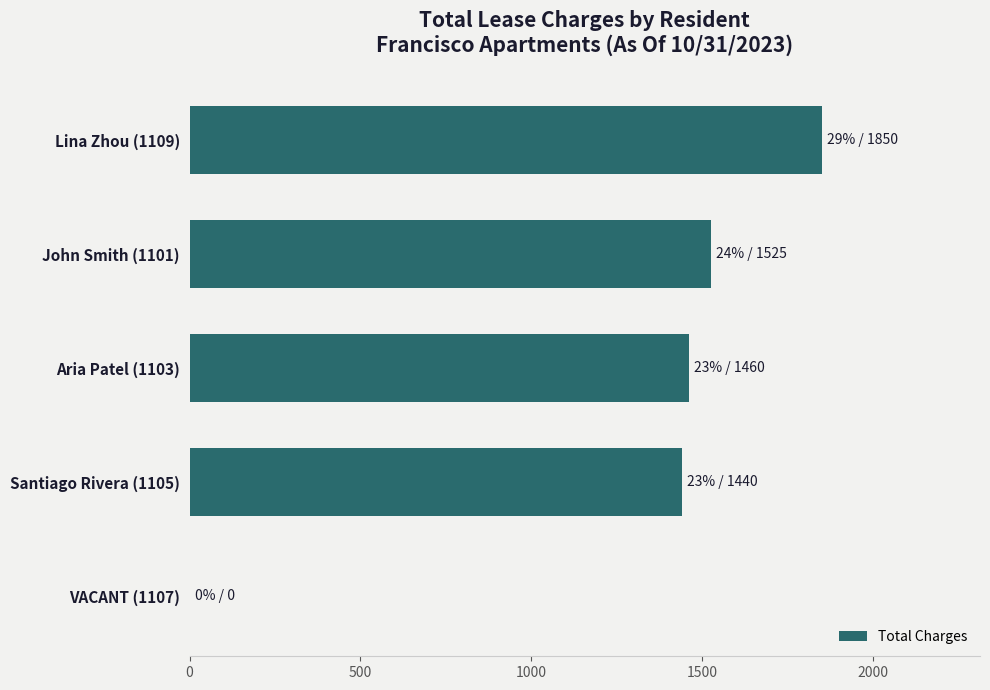

The value at John Smith (1101) is 1525. True or false?

True